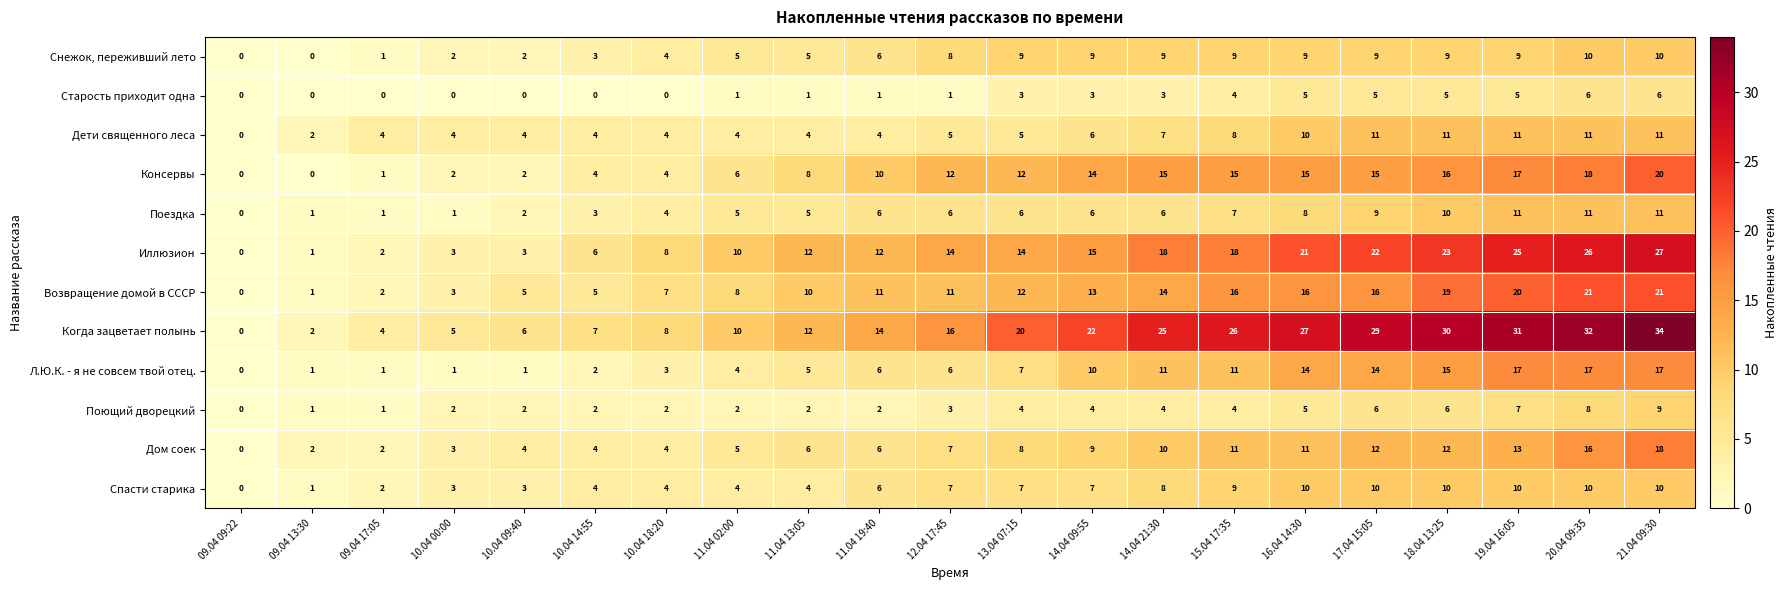

How many distinct data groups are displayed?

12